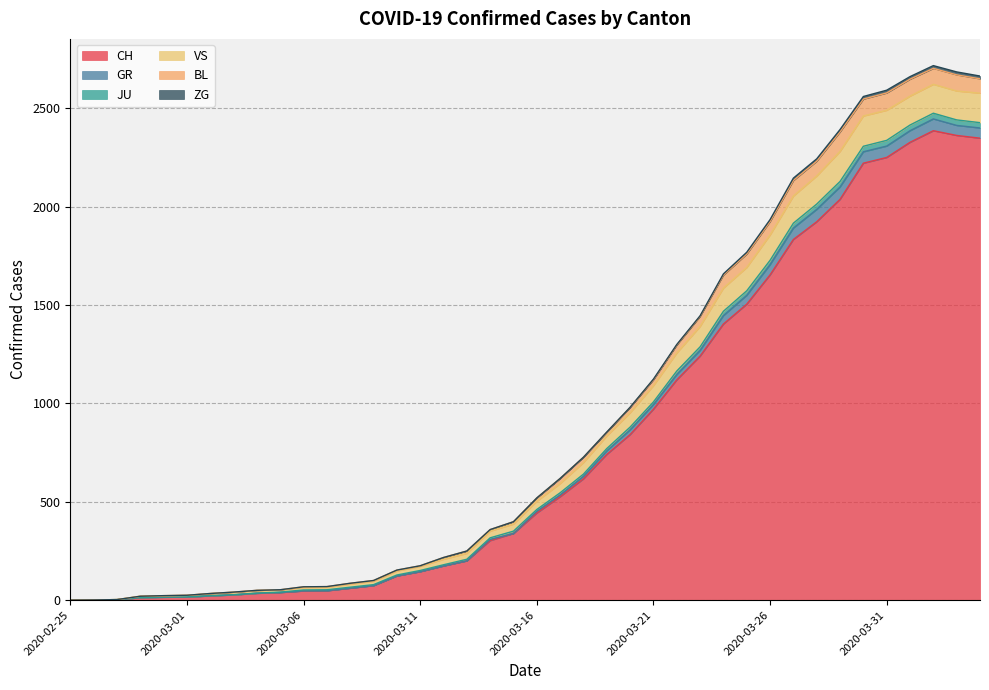

Does the chart display data point markers on the line(s)?

No